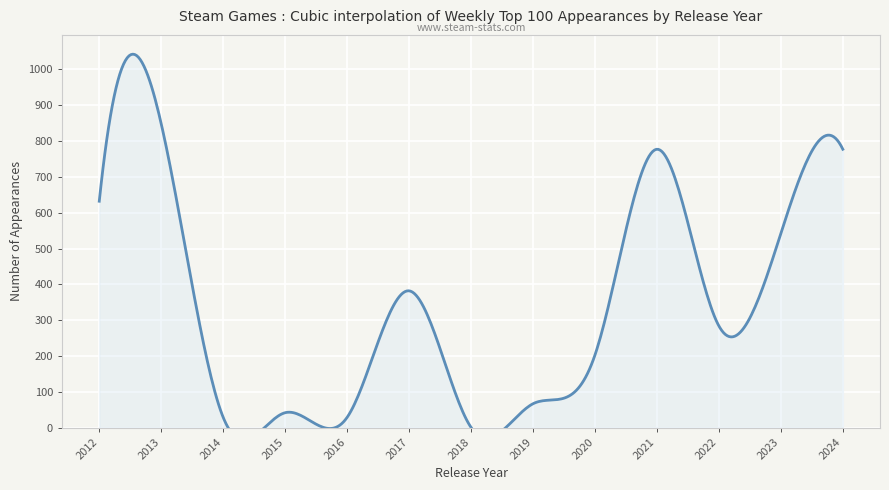

At which category does the data reach its first local peak?

2012